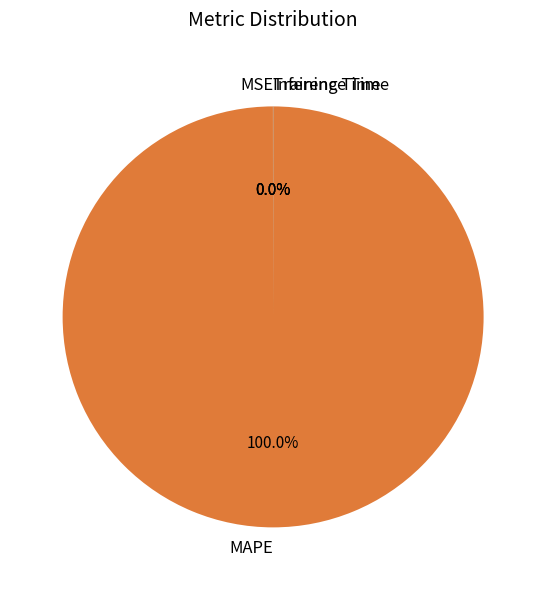

Which category has the biggest portion of the pie?

MAPE